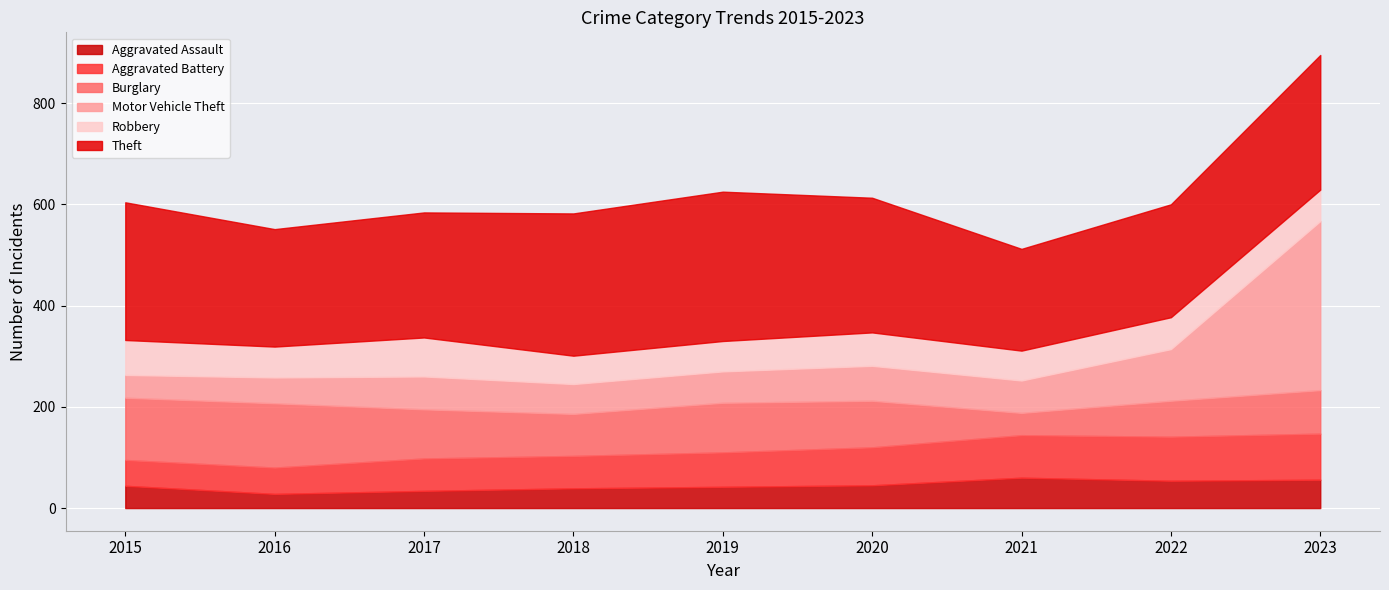

What is the value of the Motor Vehicle Theft point at the 6th from the left?

69